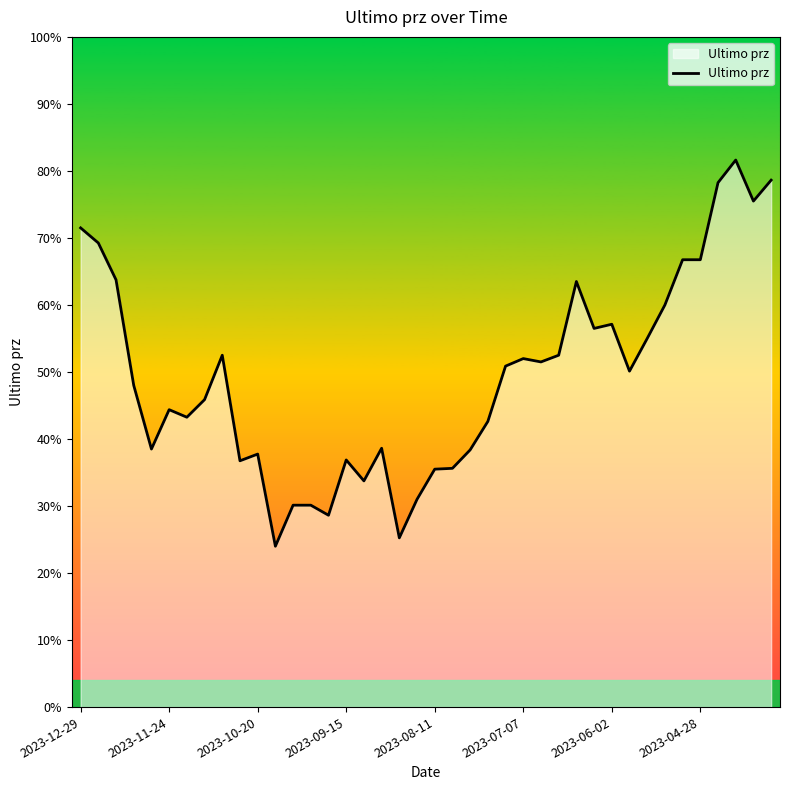

Does the chart have visible grid lines?

No